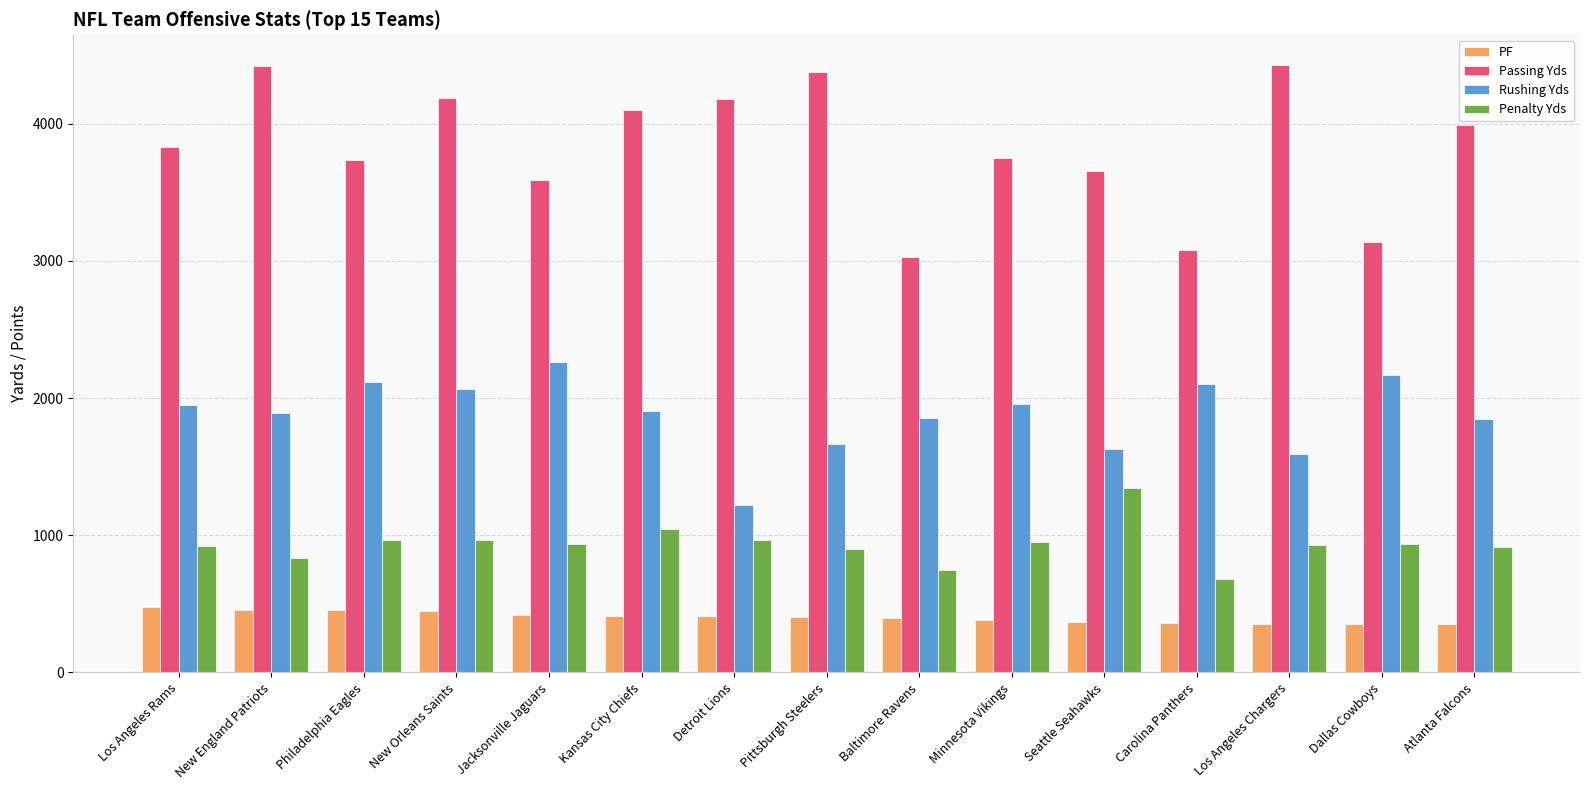

Which series changed the most between Jacksonville Jaguars and Pittsburgh Steelers?

Passing Yds